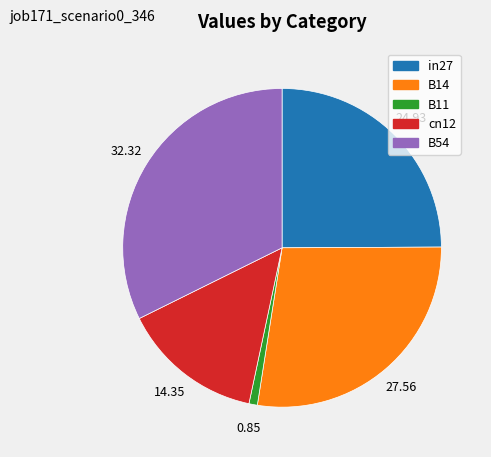

Between B14 and in27, which is larger?

B14